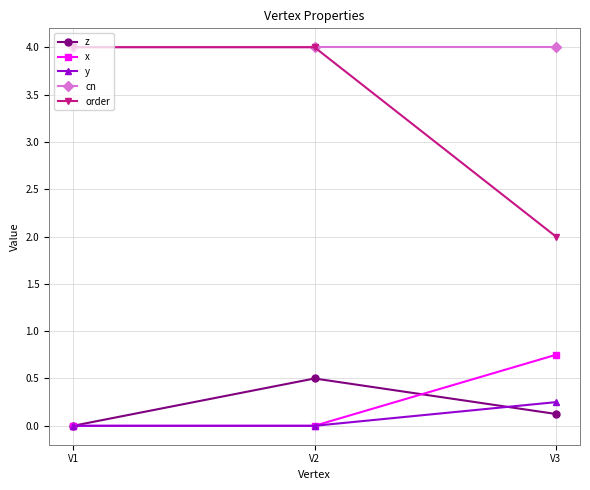

What is the difference between the maximum and minimum values in the z series?

0.5